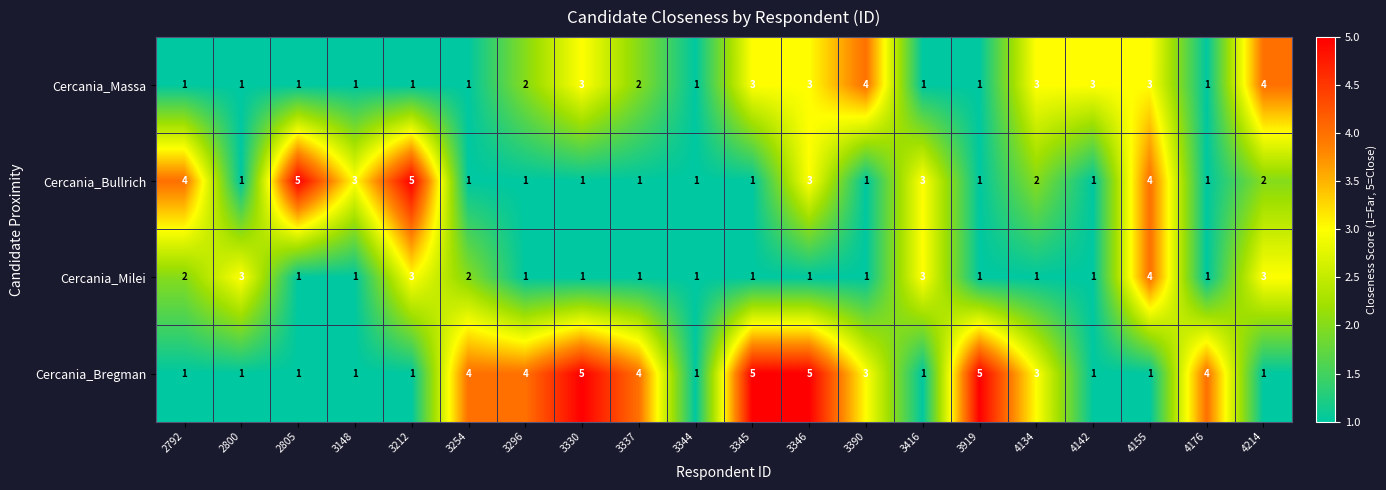

What is the sum of all Cercania_Bullrich values?

42